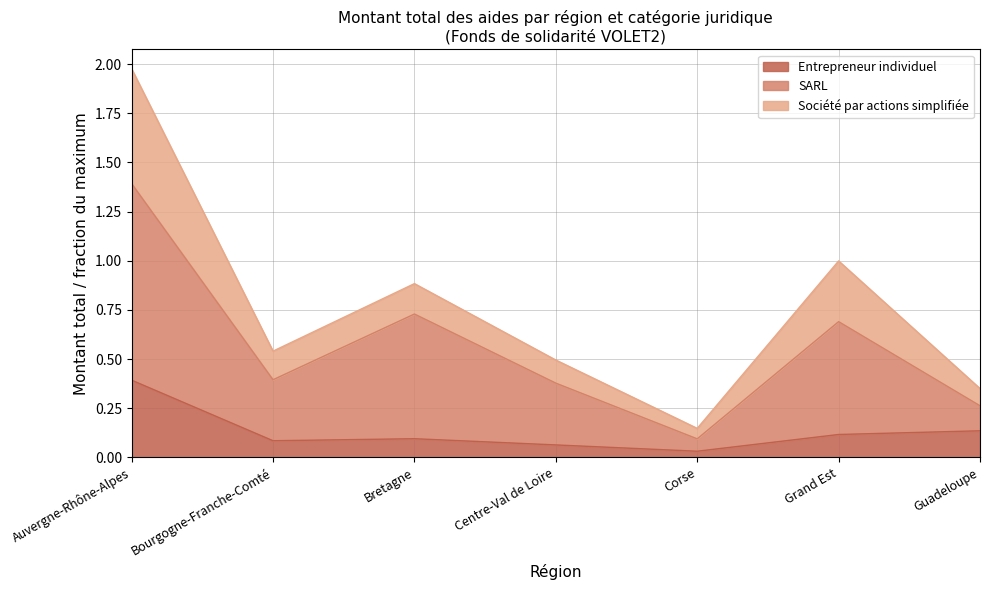

At which category is the sum across all series the highest?

Auvergne-Rhône-Alpes